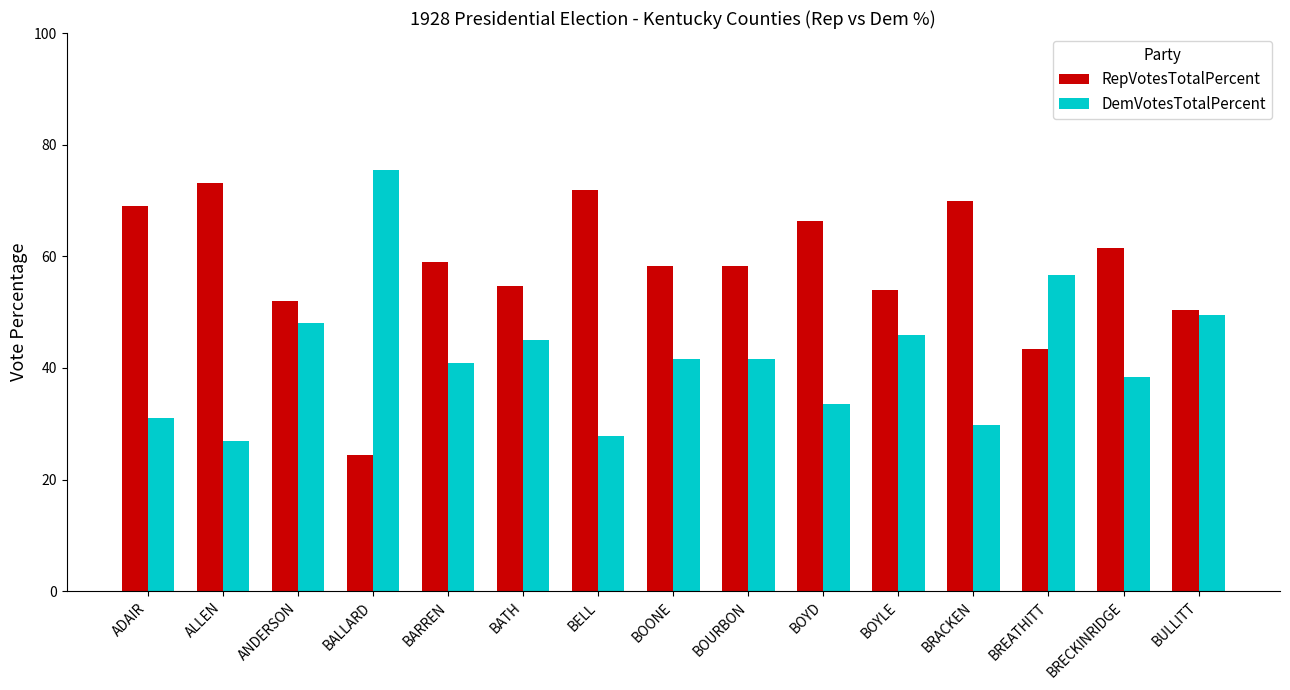

What position from the left is ANDERSON?

3